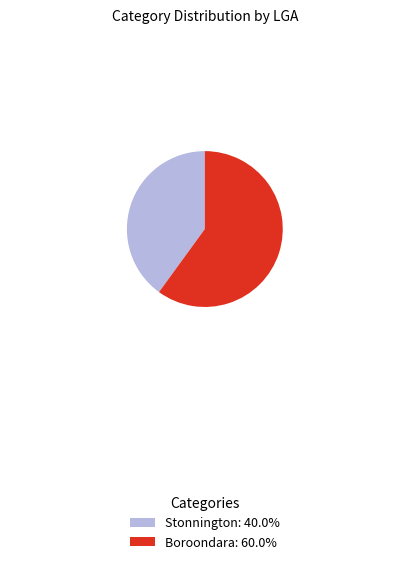

Which slice is the smallest?

Stonnington